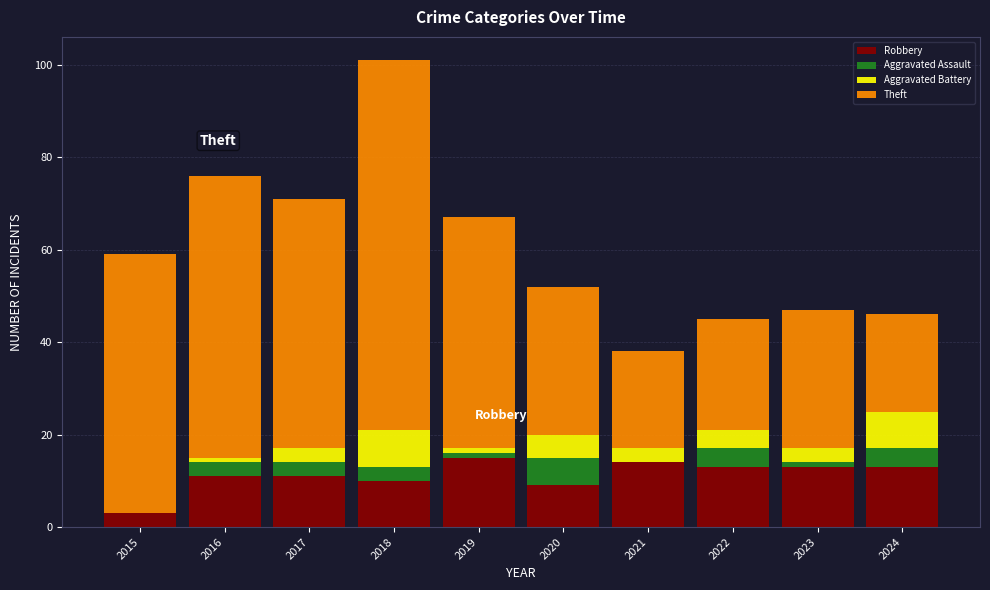

What is the total value across all series at 2024?

46